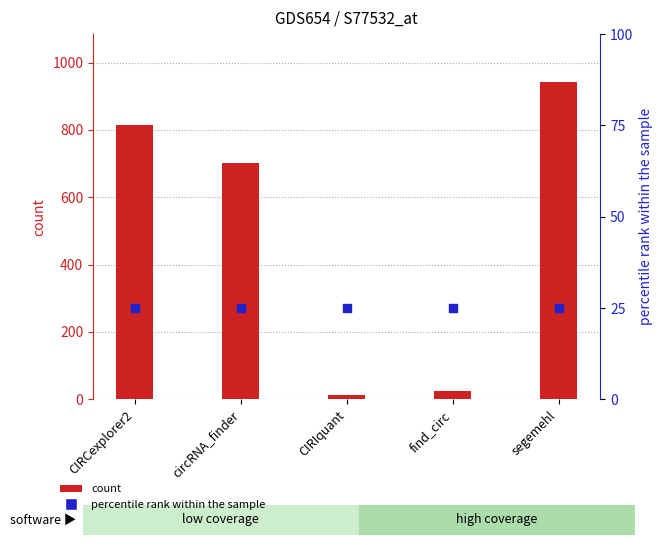

Which series has the widest spread of Y values?

count